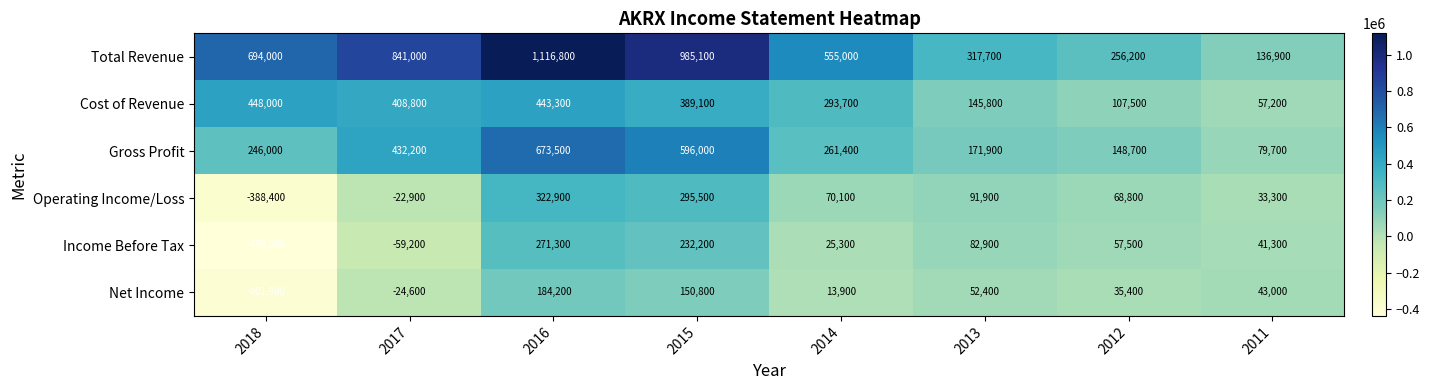

Which series has the widest spread of values?

Total Revenue